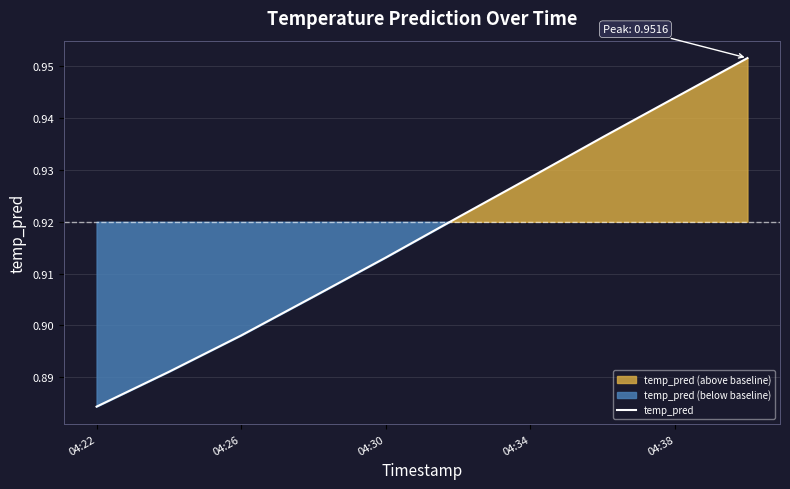

The value at 04:34 is 0.9. True or false?

True